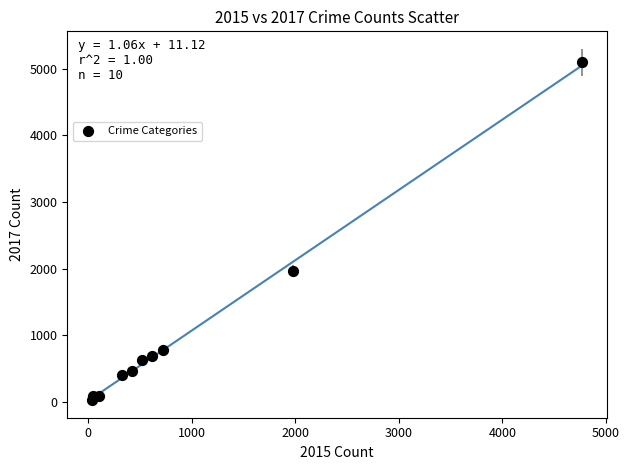

What is the average Y value?

1019